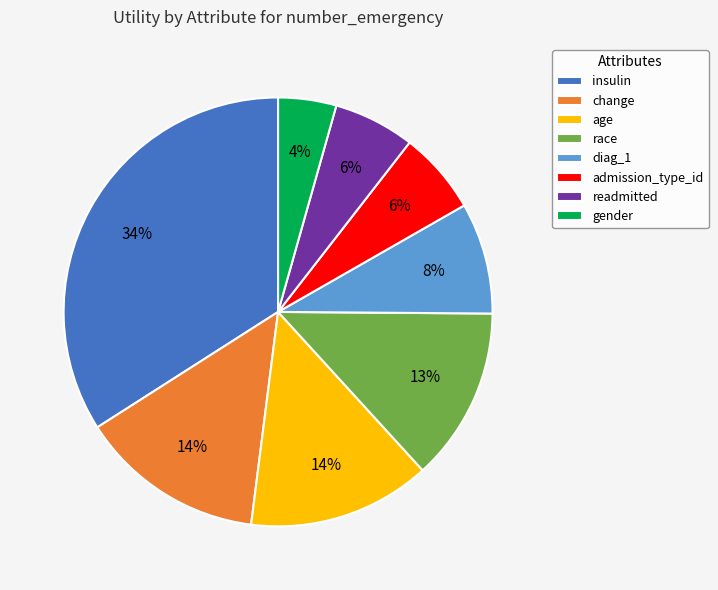

To the nearest percent, what portion does age represent?

14%